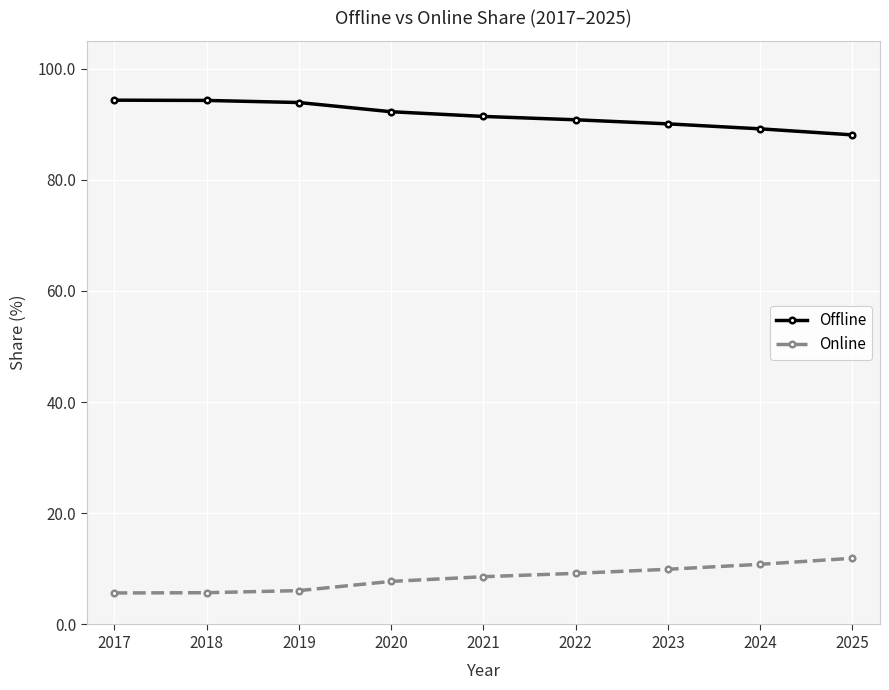

What is the total value across all series at 2019?

100.0